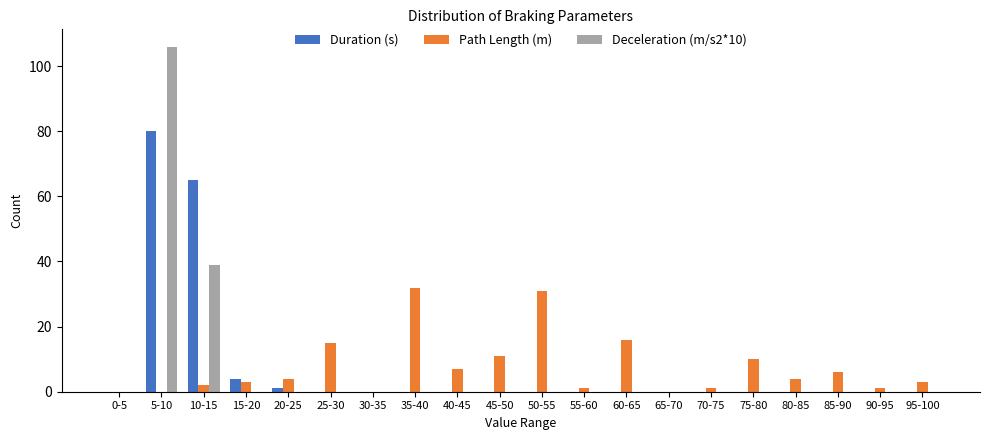

At which category is the sum across all series the highest?

5-10